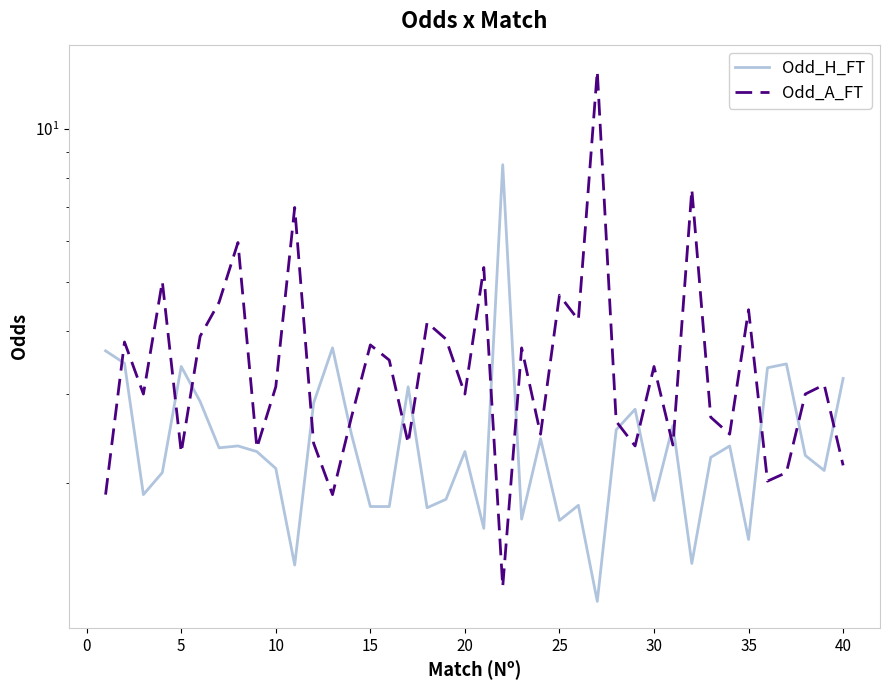

How many values in the Odd_A_FT series exceed 3?

20